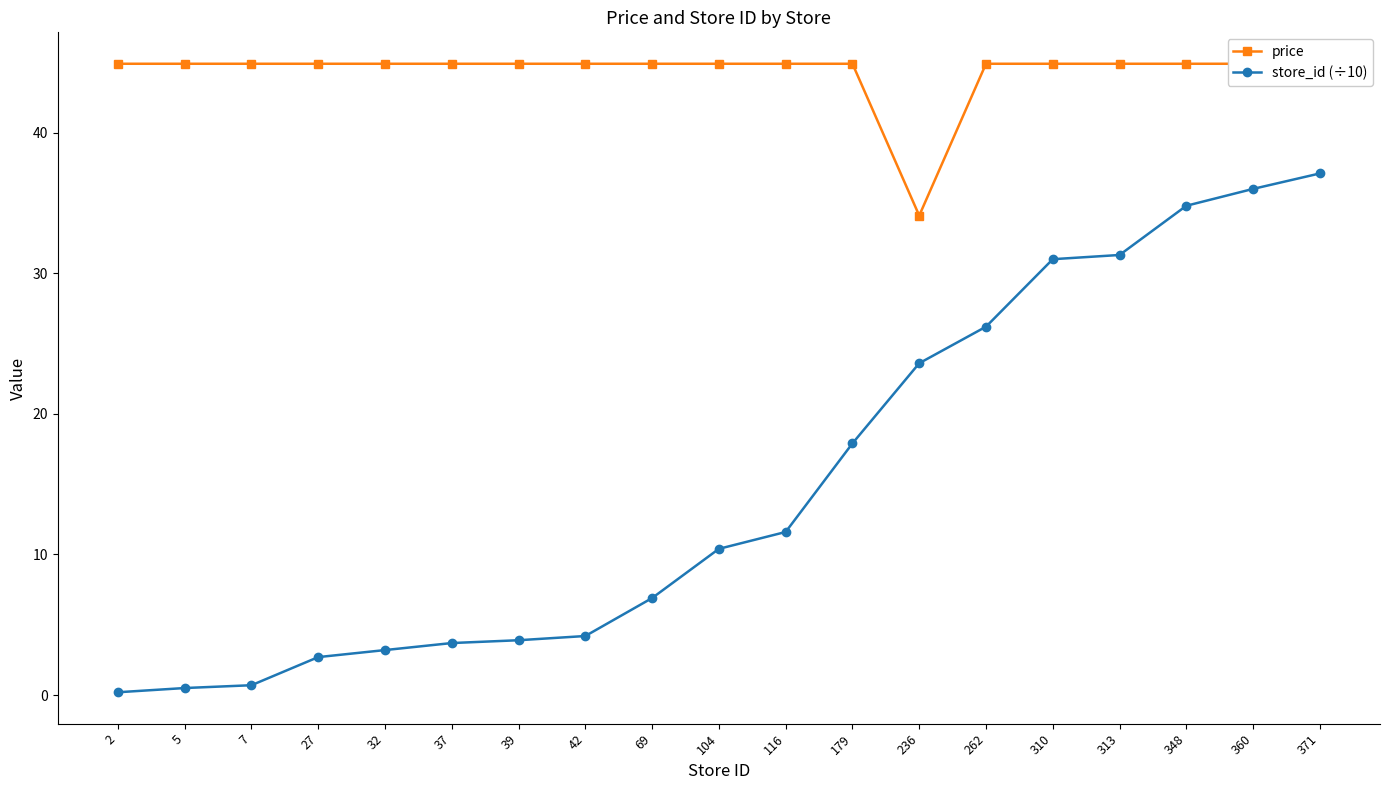

What is the total value across all series at 69?

51.8